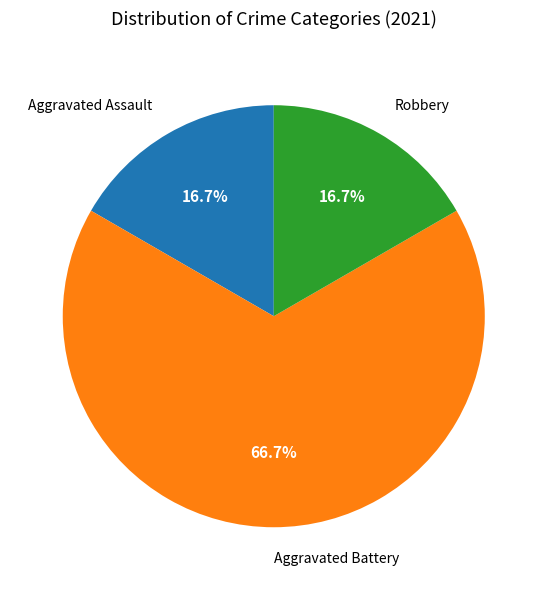

To the nearest percent, what is the combined percentage of Robbery and Aggravated Assault?

33%